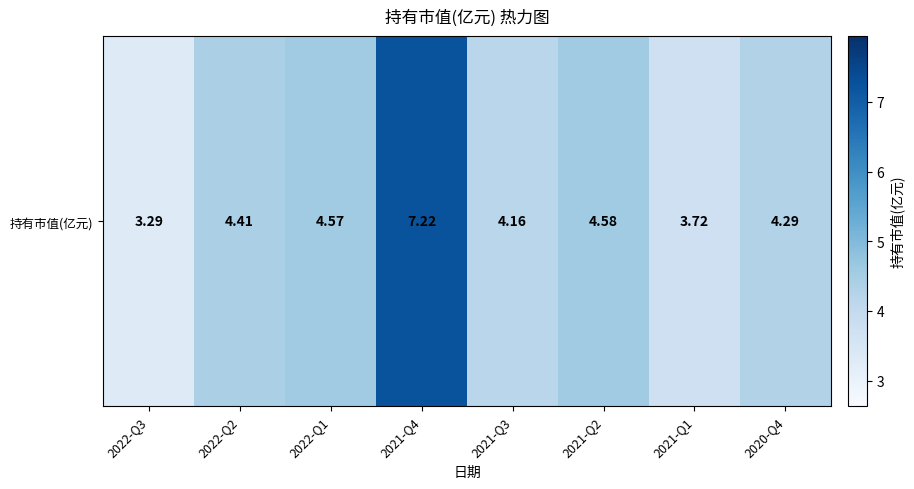

Rank the categories by value from highest to lowest.

2021-Q4, 2021-Q2, 2022-Q1, 2022-Q2, 2020-Q4, 2021-Q3, 2021-Q1, 2022-Q3